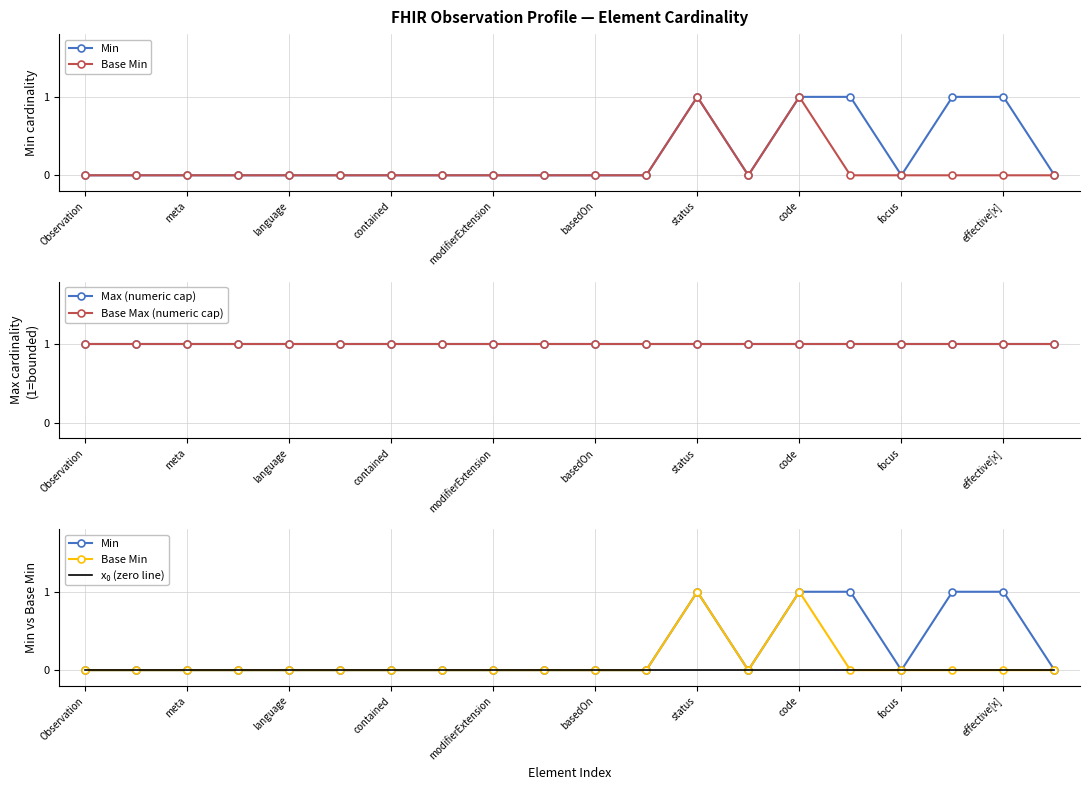

What is the greatest value displayed?

1